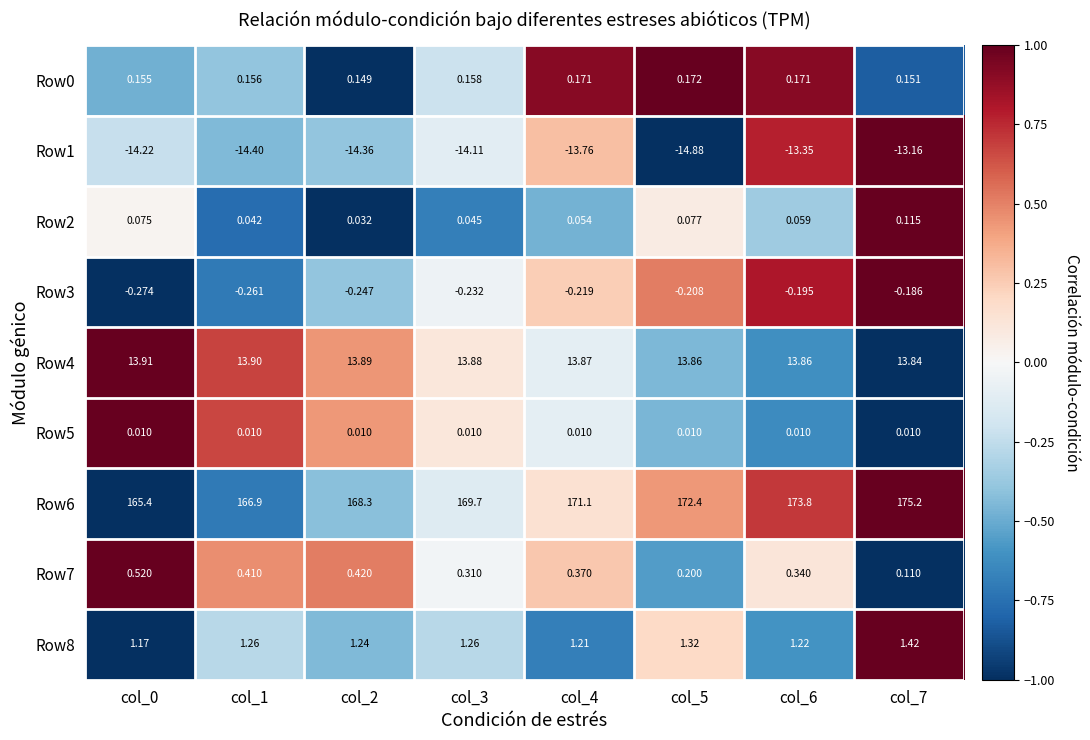

Is the value of Row5 at col_5 greater than the value of Row6 at col_1?

No